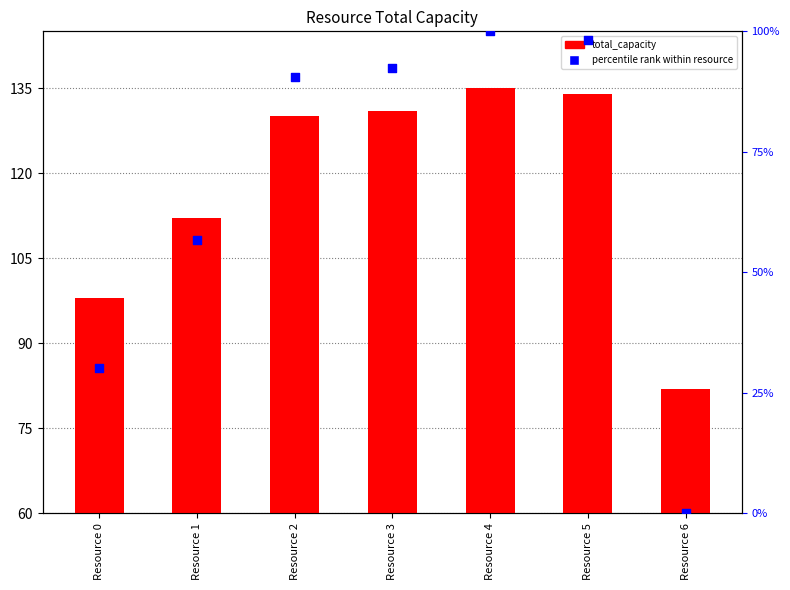

Which series has the widest spread of Y values?

percentile rank within resource